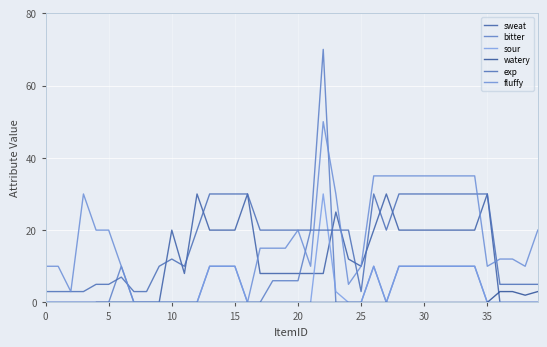

What are all the series names shown in the legend?

sweat, bitter, sour, watery, exp, fluffy